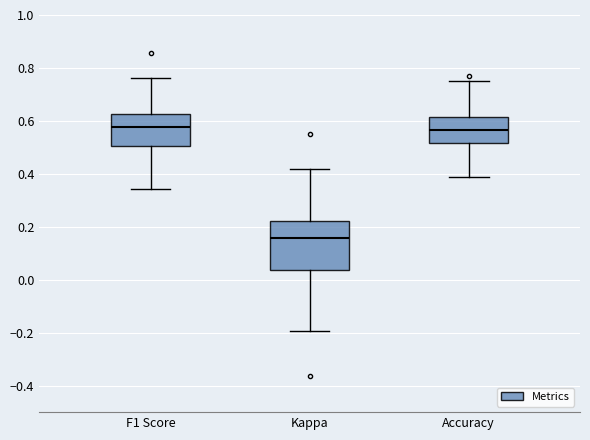

Reading left to right, transcribe this box plot: for each box, give where its median line is, the range the box spans, and where its two whiskers end, as read against the y-axis. The values are not printed on the chart, so give them approximately, as read against the axis.

F1 Score: median 0.58, box 0.50 to 0.62, whiskers 0.34 to 0.76
Kappa: median 0.16, box 0.04 to 0.22, whiskers -0.20 to 0.42
Accuracy: median 0.56, box 0.52 to 0.62, whiskers 0.38 to 0.76